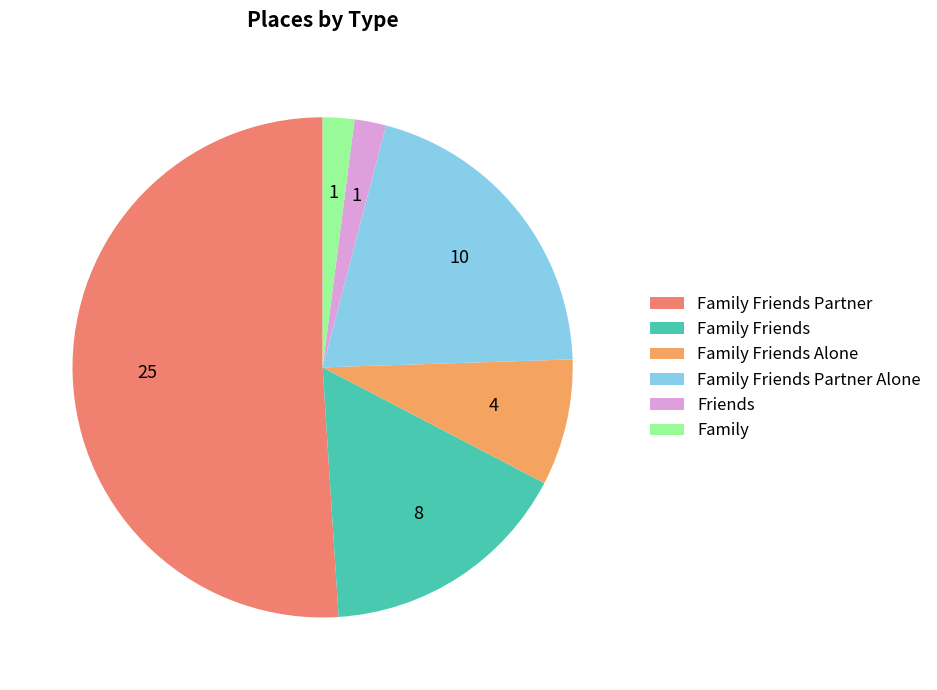

To the nearest percent, what percentage of the pie is Family?

2%